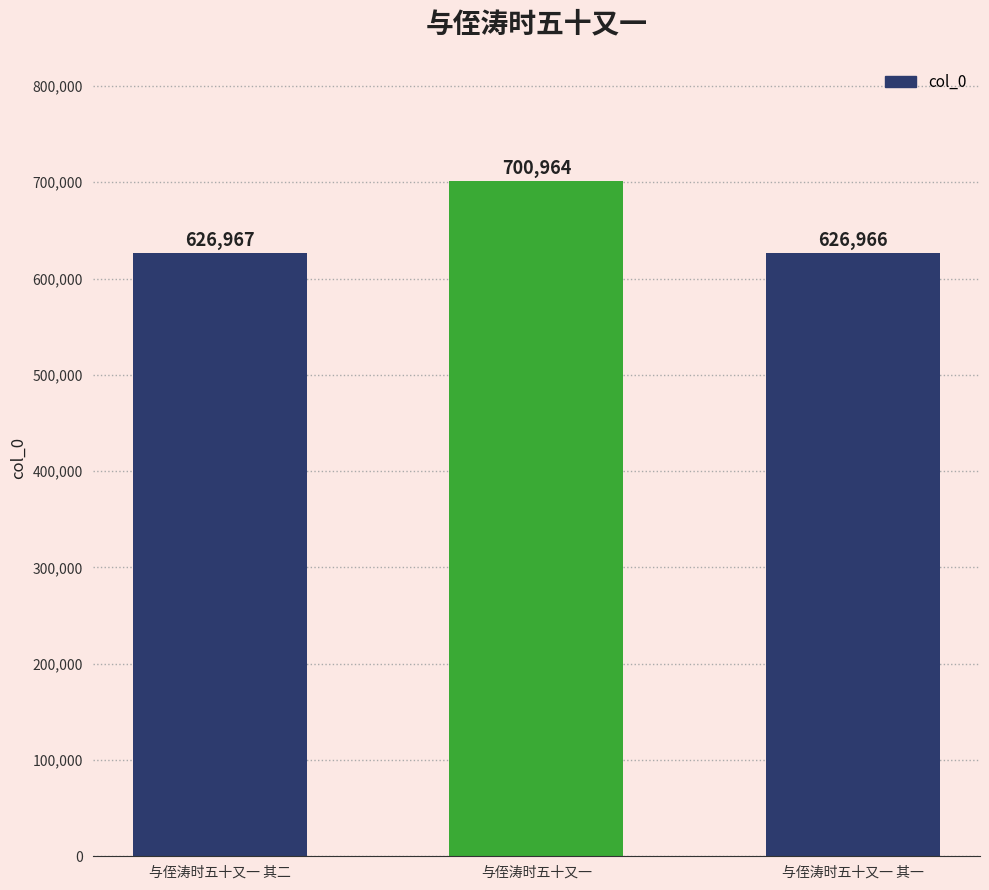

Count the number of data series in this chart.

1